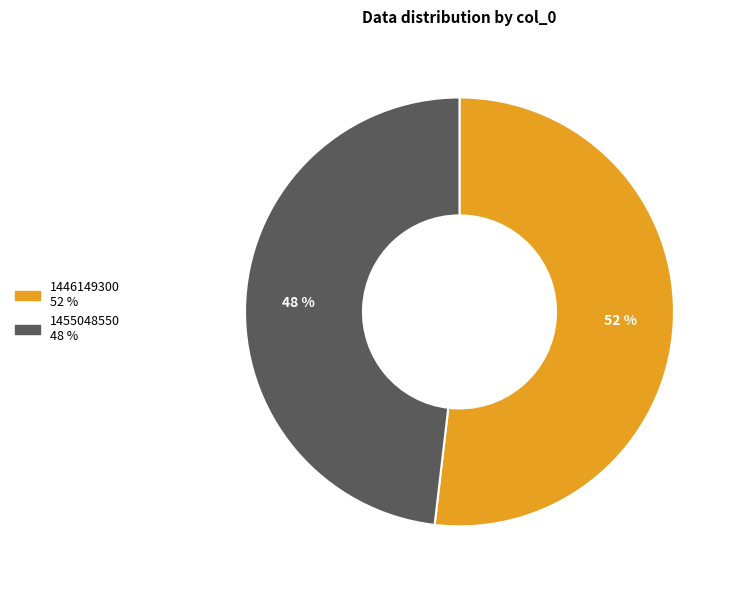

To the nearest percent, what is the difference between the largest and smallest slice percentages?

4%